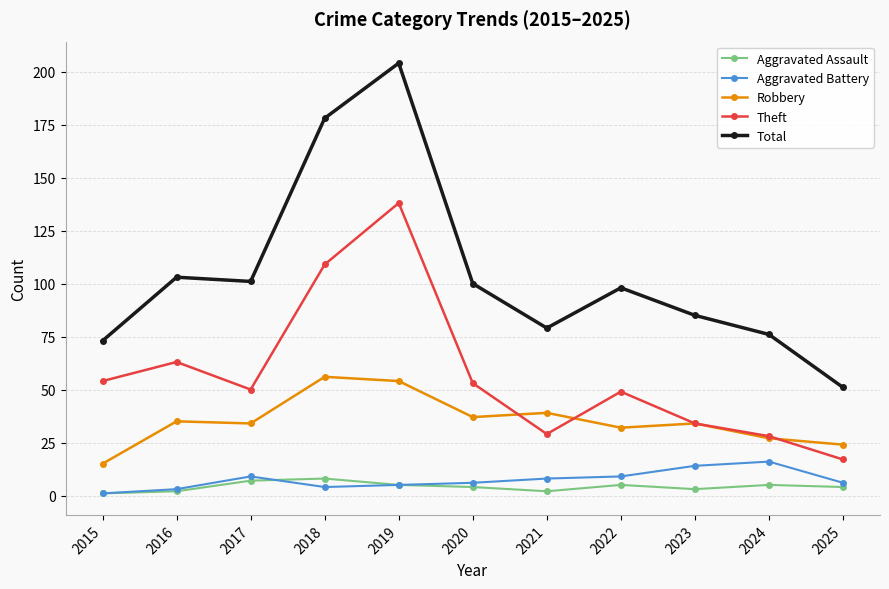

Rank the series at 2025 from lowest to highest value.

Aggravated Assault, Aggravated Battery, Theft, Robbery, Total